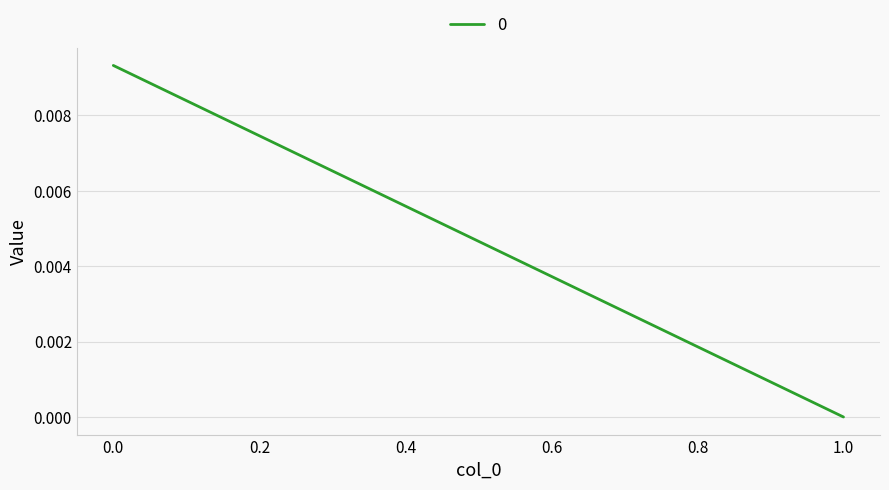

The value at 1 is 0.0. True or false?

True